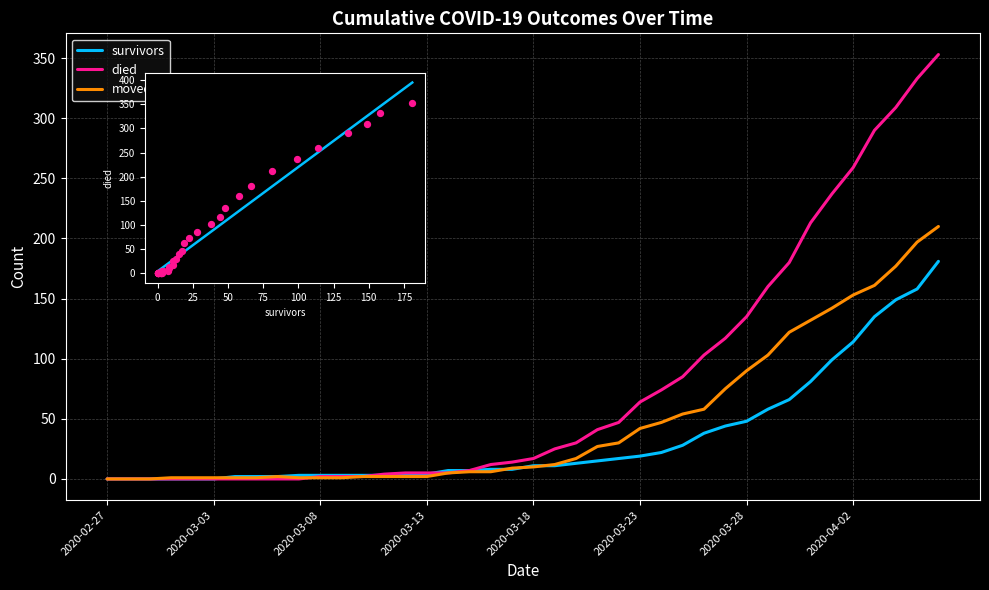

Which series contains the lowest Y value?

survivors